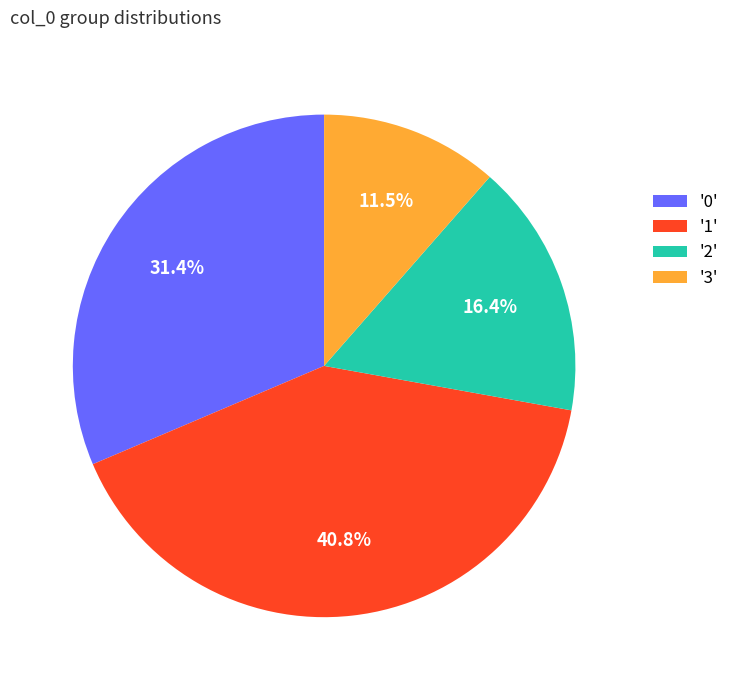

What is the largest slice in the pie chart?

'1'